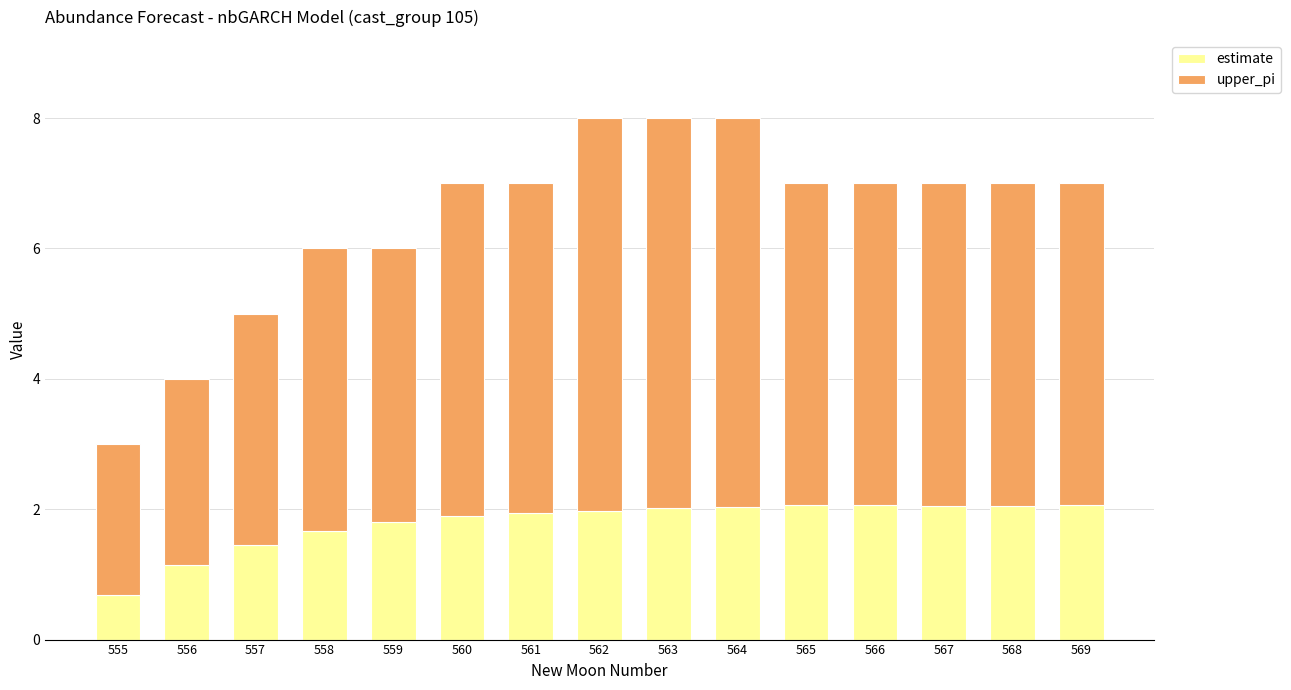

What value does the estimate series have at 563?

2.0